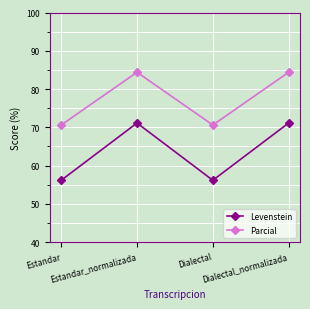

In Levenstein, how many points are lower than both neighbors (excluding endpoints)?

1